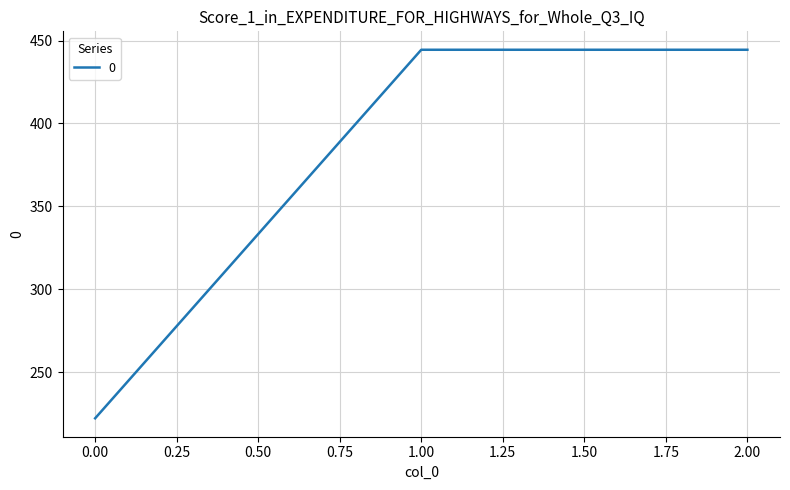

Is it true that the value at 0.00 is 318.4?

False